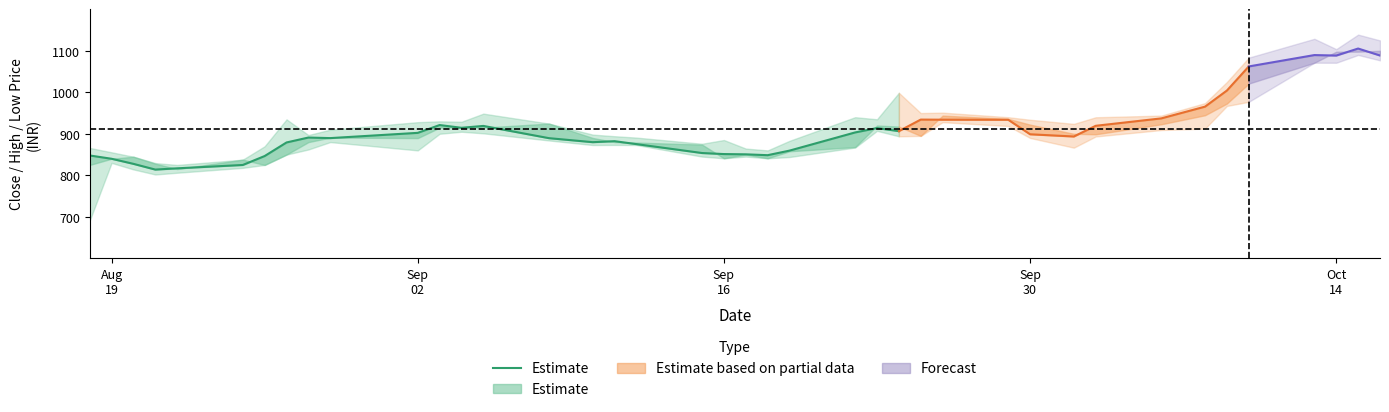

Does the chart have visible grid lines?

No